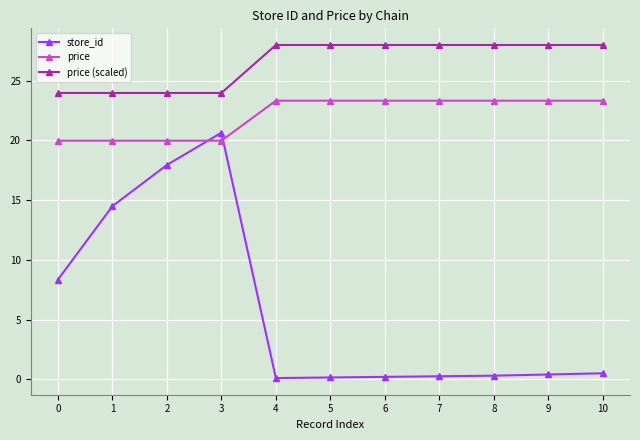

What are all the series names shown in the legend?

store_id, price, price (scaled)